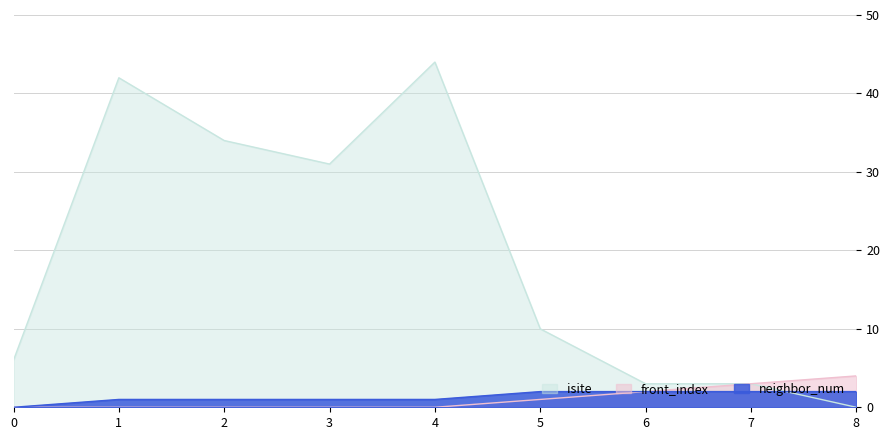

What are all the series names shown in the legend?

isite, front_index, neighbor_num